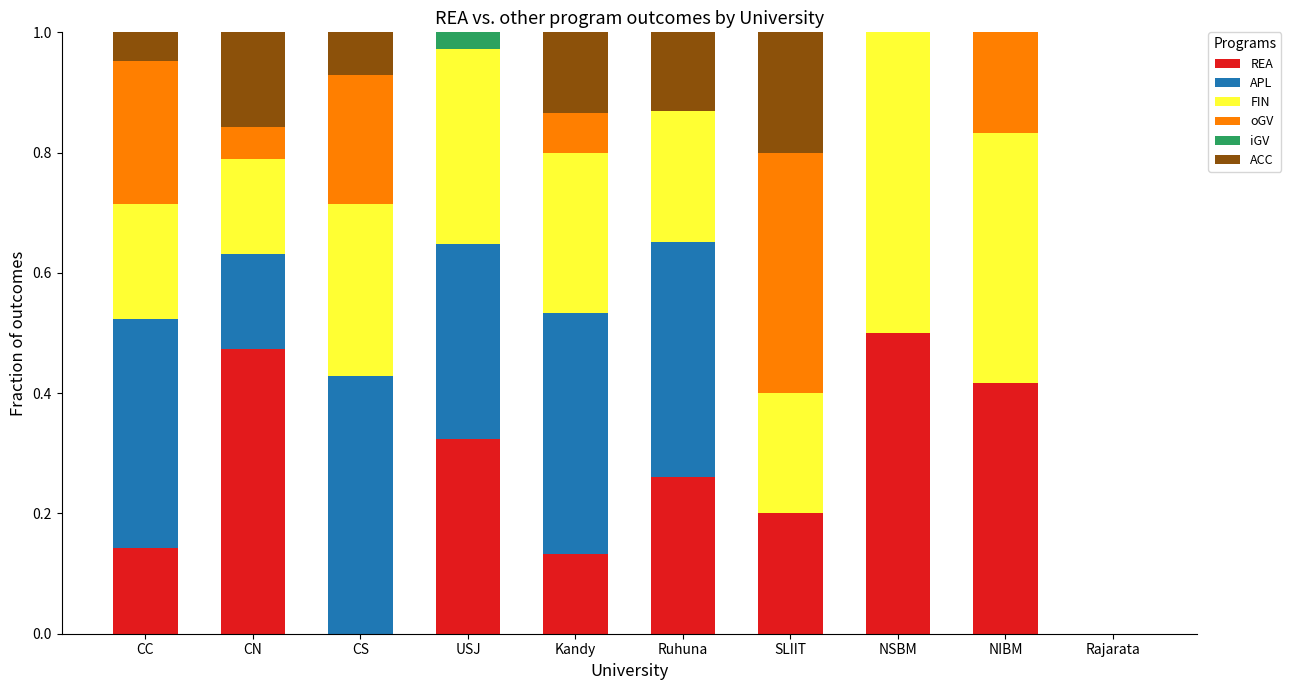

What is the total value across all series at CN?

1.0